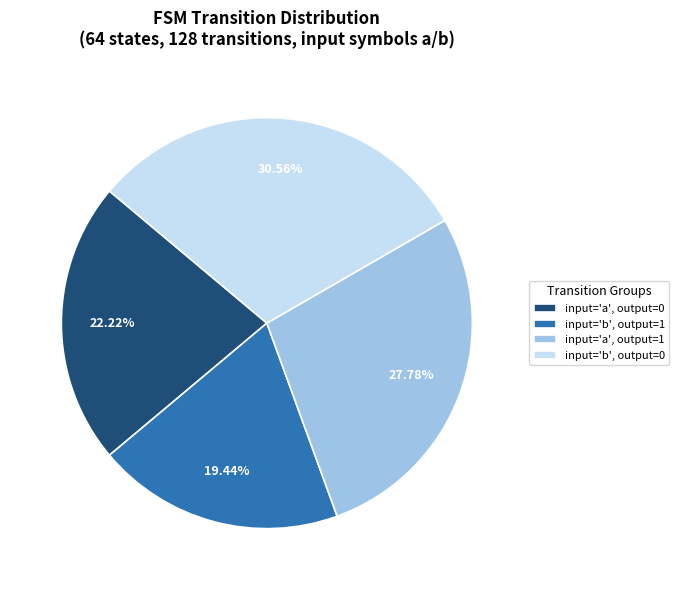

Rank the categories by value from lowest to highest.

input='b', output=1, input='a', output=0, input='a', output=1, input='b', output=0